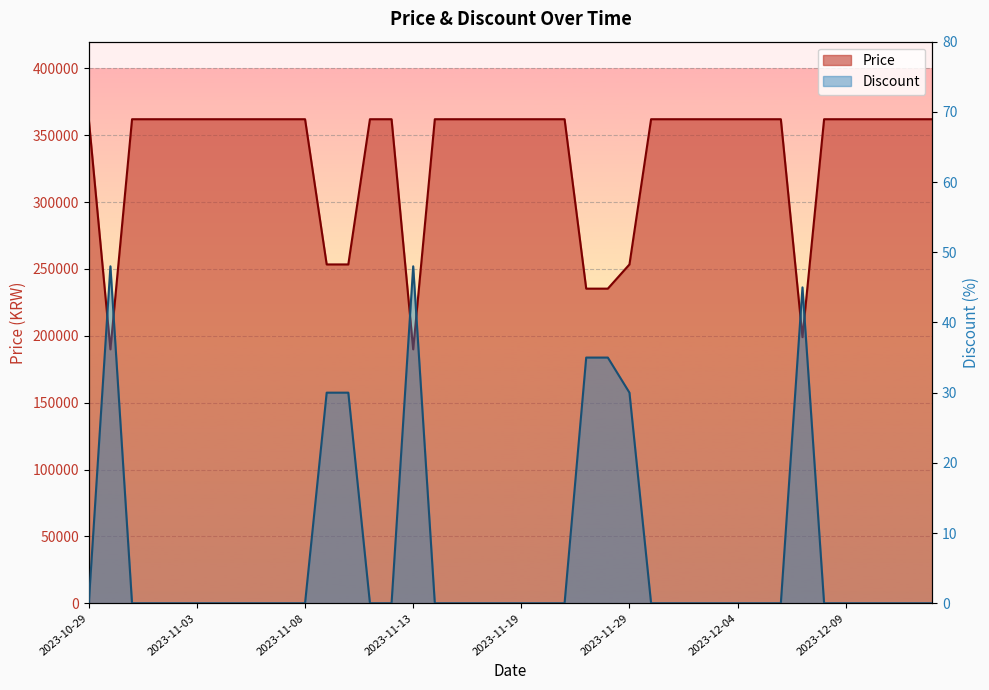

What is the difference between the maximum and second lowest values in the Discount series?

48